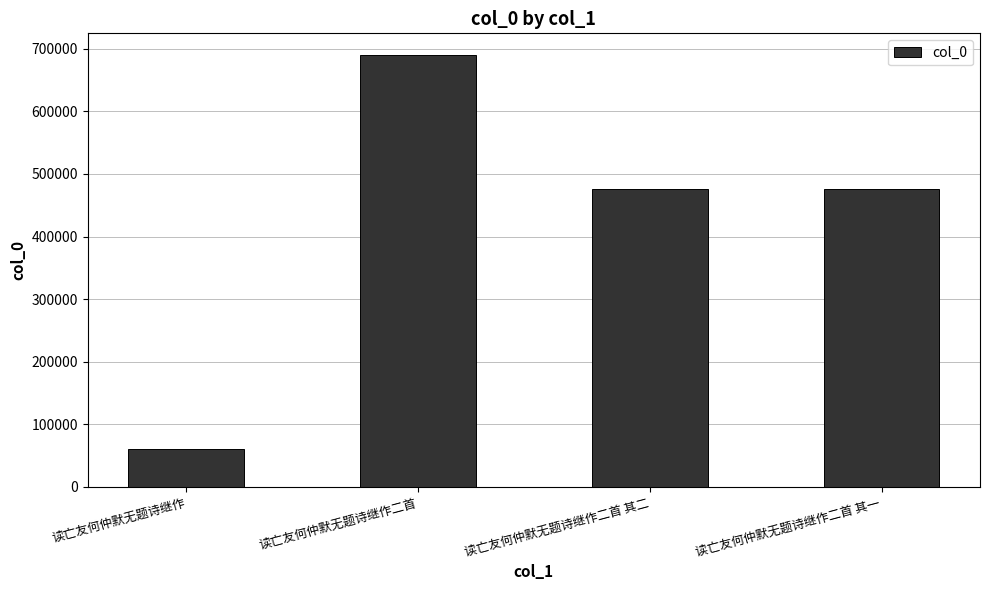

What is the approximate value at 读亡友何仲默无题诗继作二首?

690212